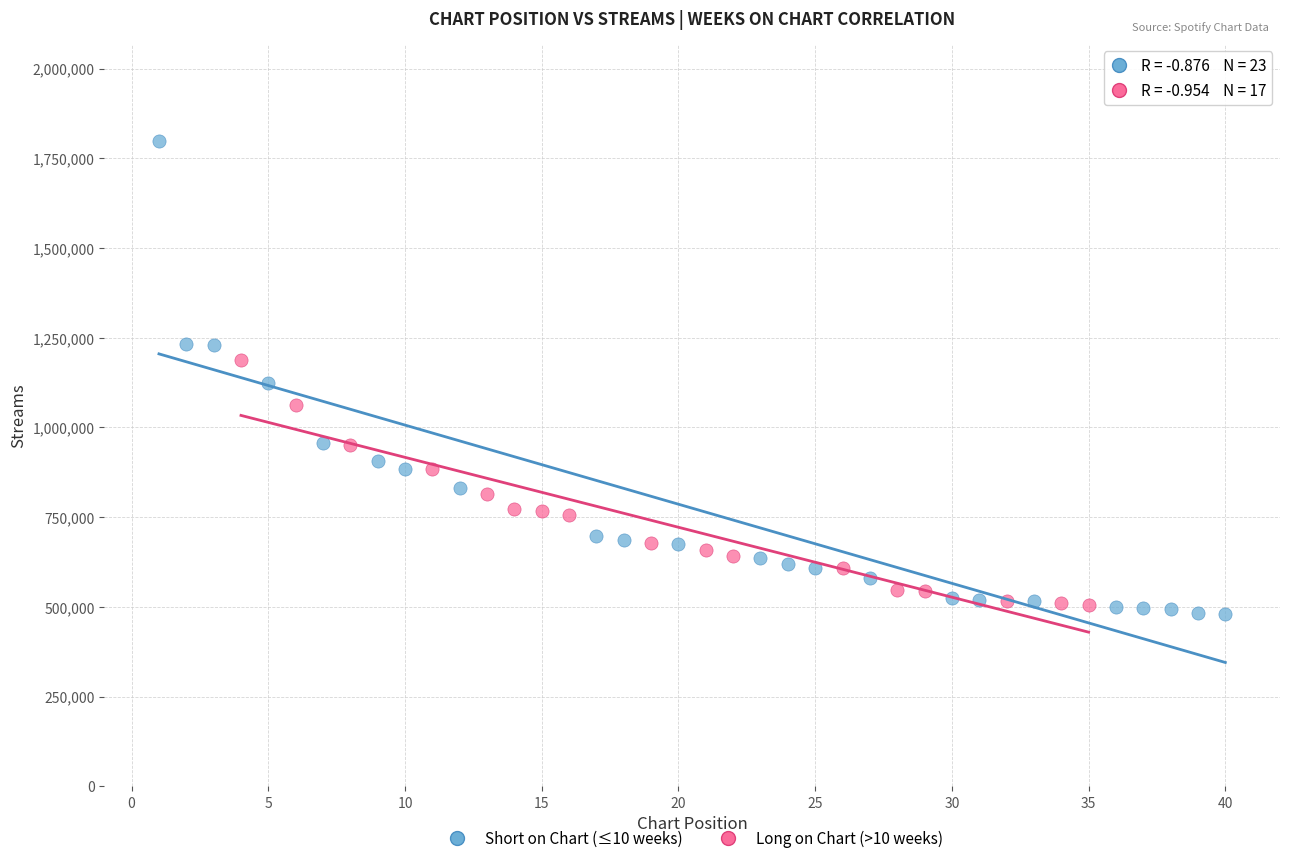

What are all the series names shown in the legend?

Short on Chart (≤10 weeks), Long on Chart (>10 weeks)